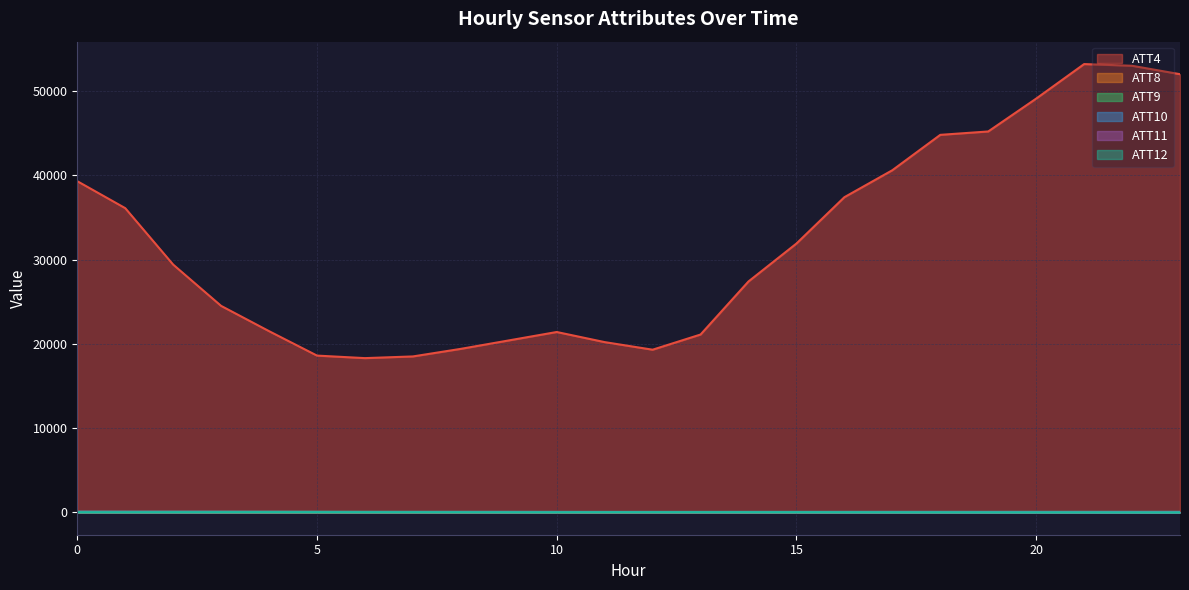

What is the value of the ATT12 point at the 22nd from the left?

5.3